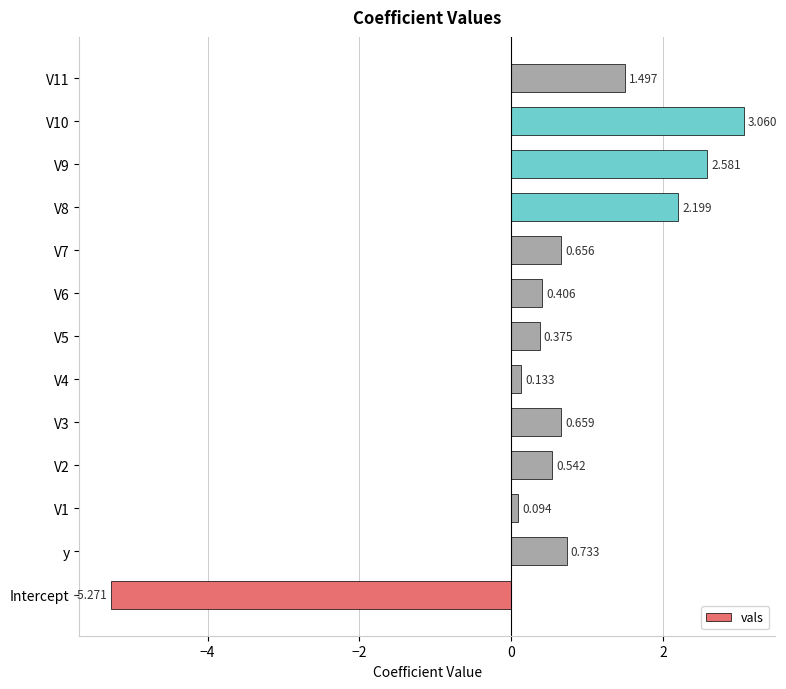

What is the difference between the maximum and minimum values?

8.3